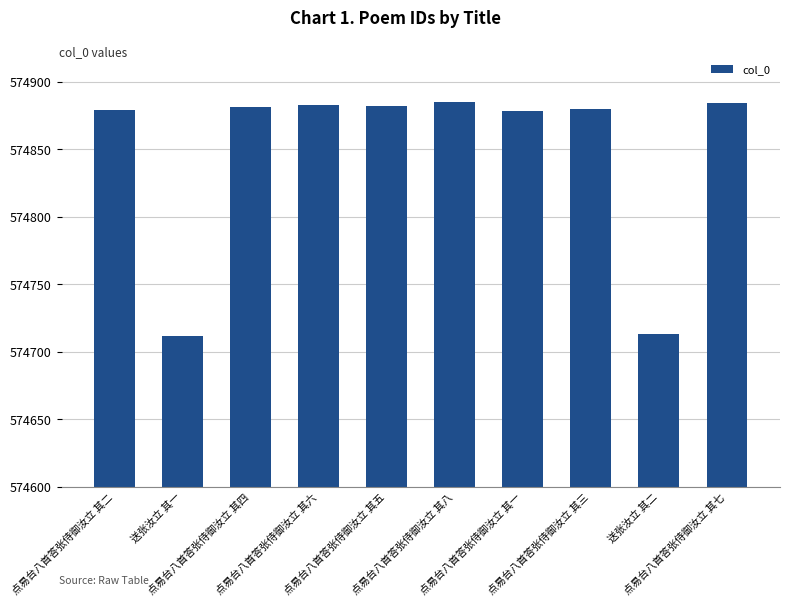

What is the average value?

574848